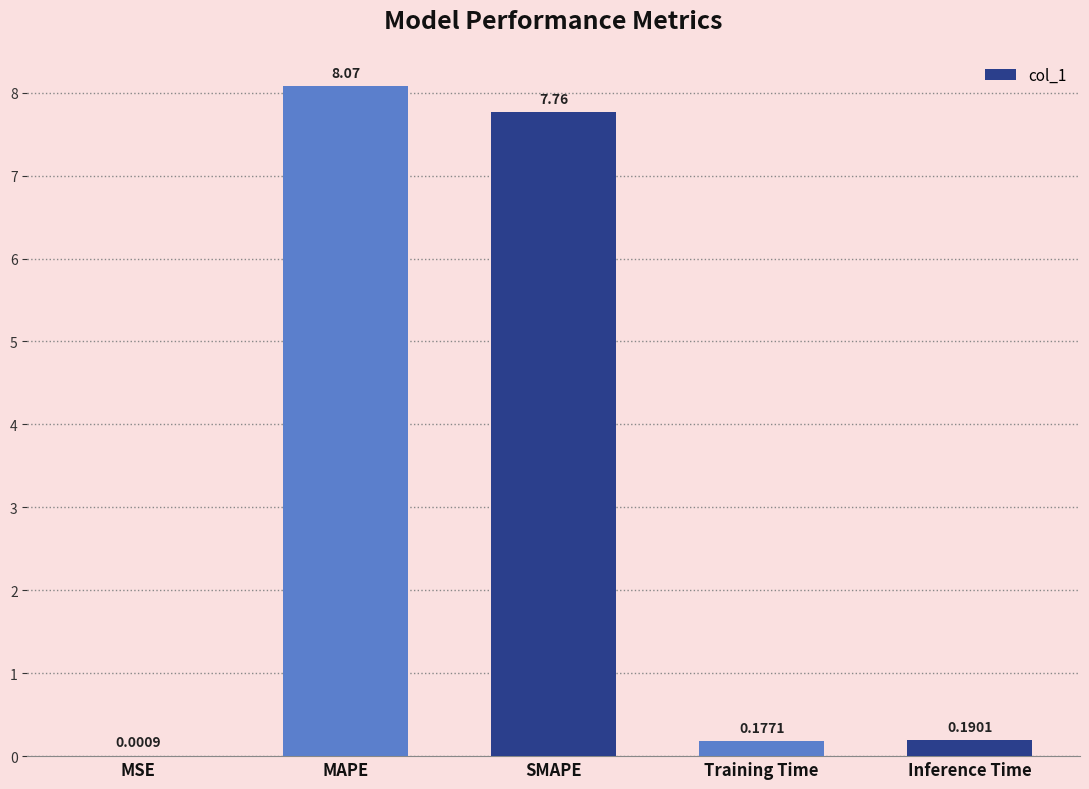

Count the number of categories in the chart.

5